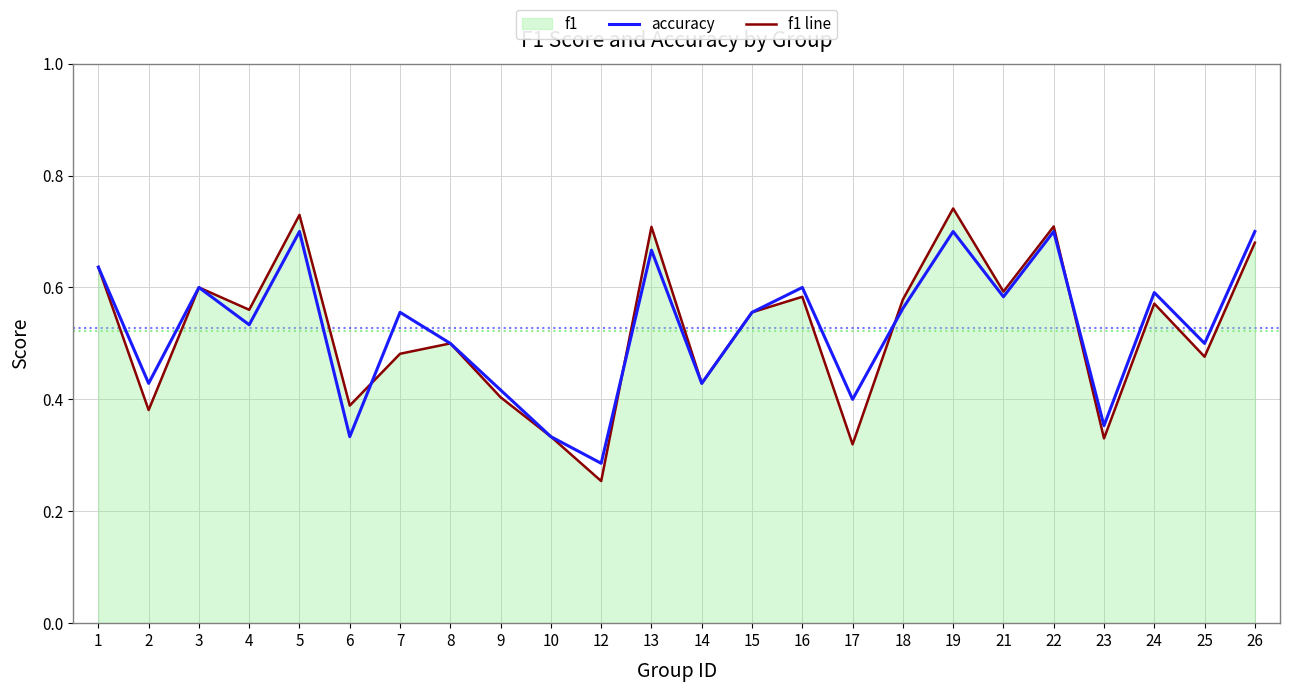

True or false: f1 line has a value of 0.4 at 9.

True